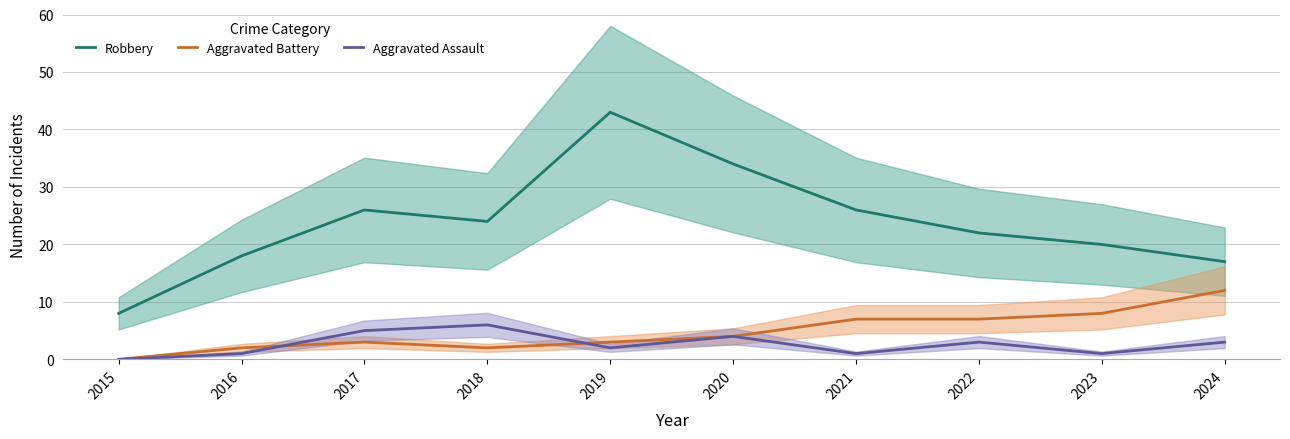

Reading right to left, transcribe all the data shown in this chart.

Robbery: 17	20	22	26	34	43	24	26	18	8
Aggravated Battery: 12	8	7	7	4	3	2	3	2	0
Aggravated Assault: 3	1	3	1	4	2	6	5	1	0